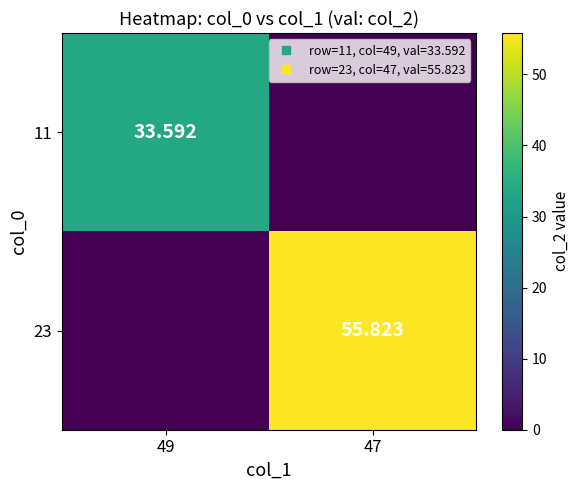

The 11 series shows 33.6 at 49. True or false?

True